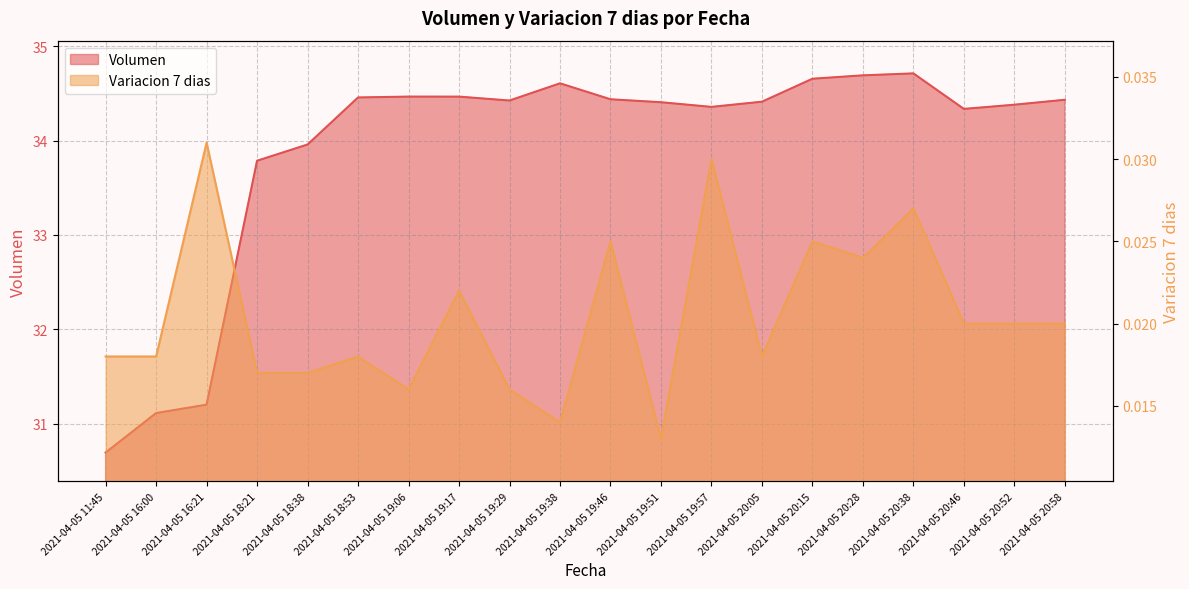

Rank the series by their average value, from highest to lowest.

Volumen, Variacion 7 dias